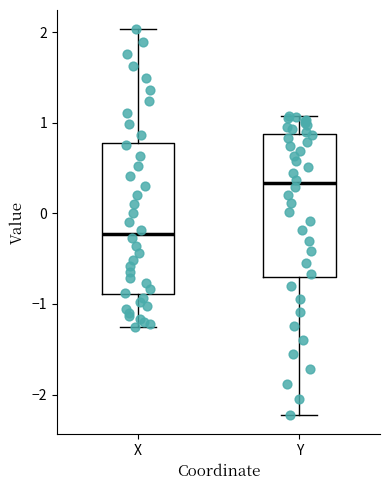

Where is the upper edge of the box for X on the y-axis? The values are not printed on the chart, so give them approximately, as read against the axis.

0.8